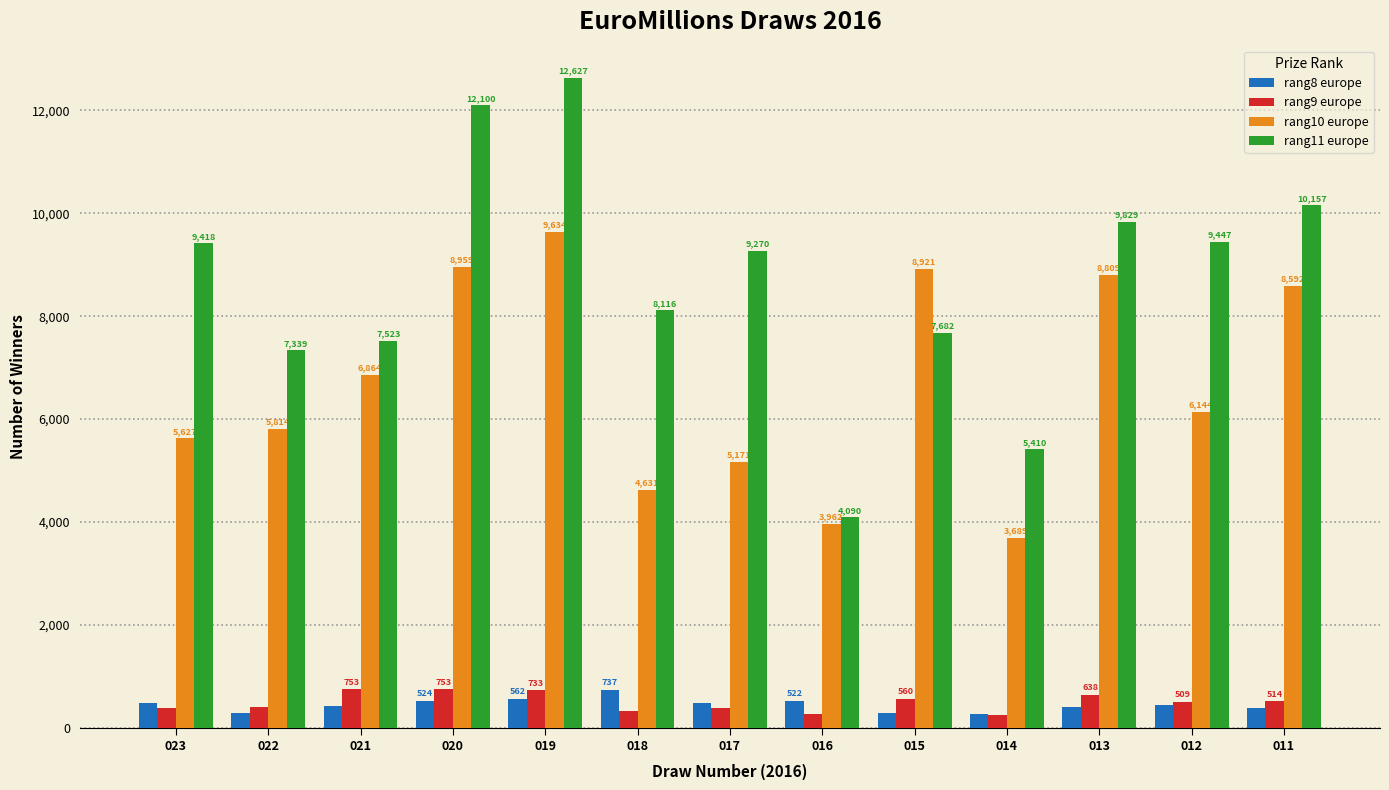

Is the value of rang10 europe at 021 greater than the value of rang11 europe at 013?

No